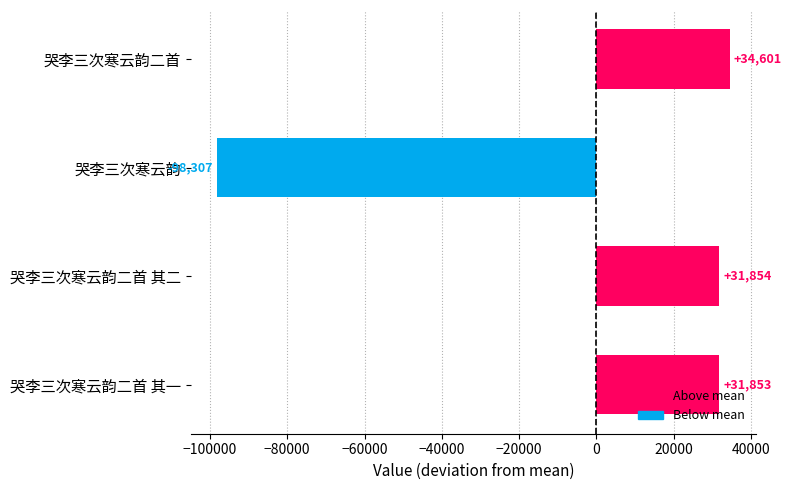

Which label corresponds to the largest value in the chart?

哭李三次寒云韵二首